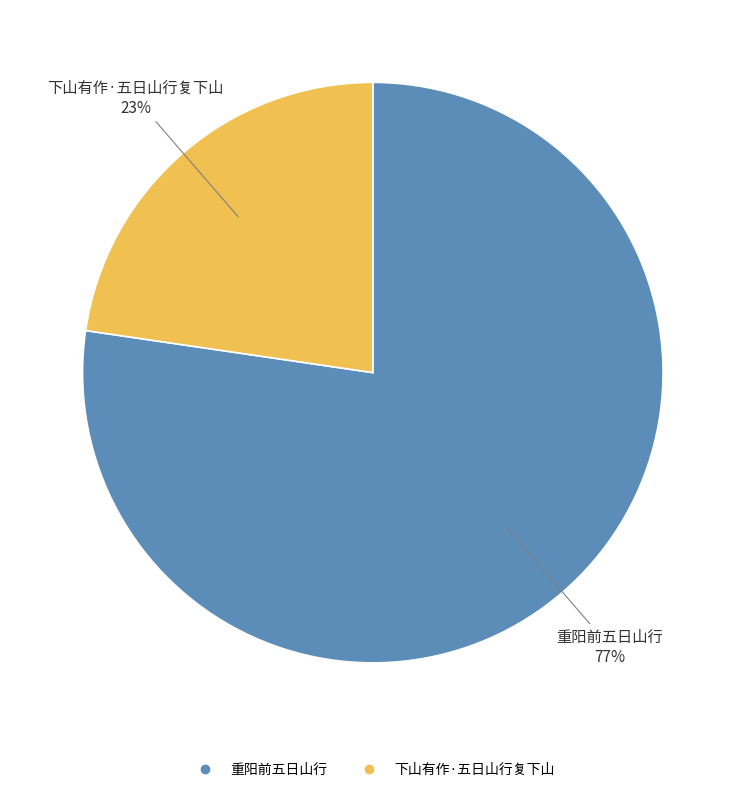

How many slices are in this pie chart?

2